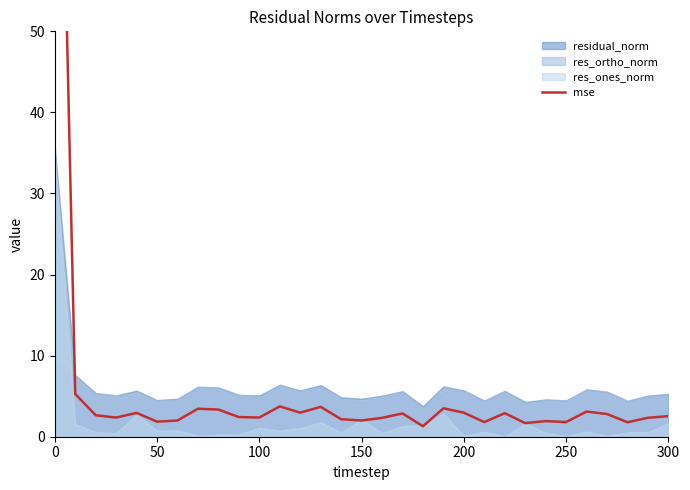

How many categories are shown in the chart?

31